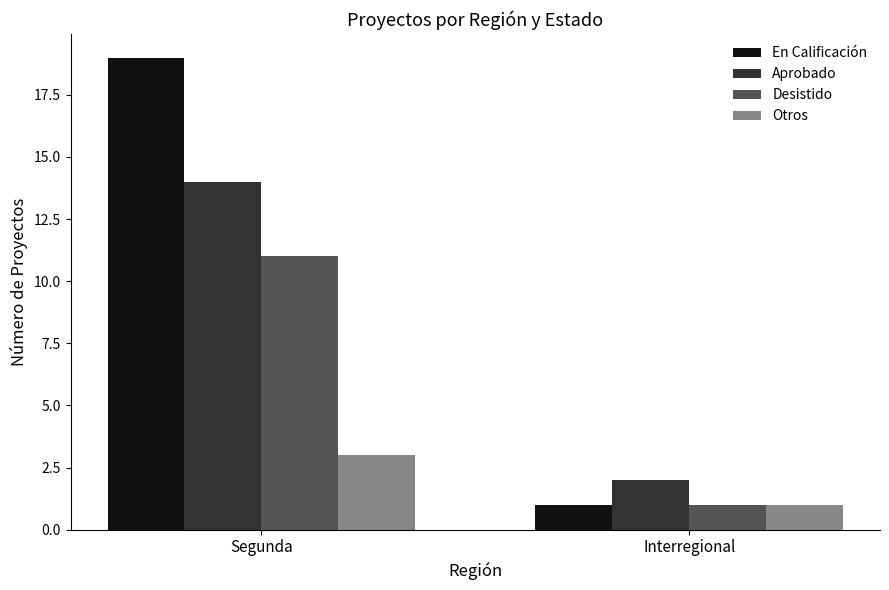

What is the sum of all Otros values?

4